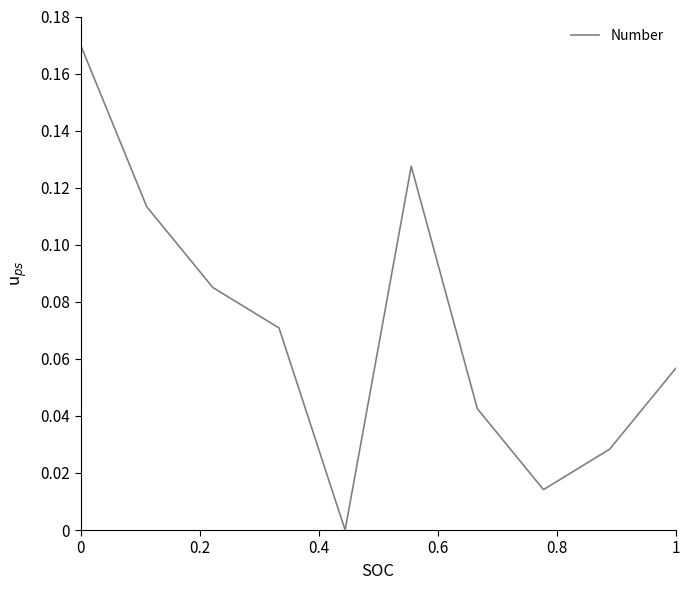

How many interior local peaks (higher than both neighbors) does the data have?

1